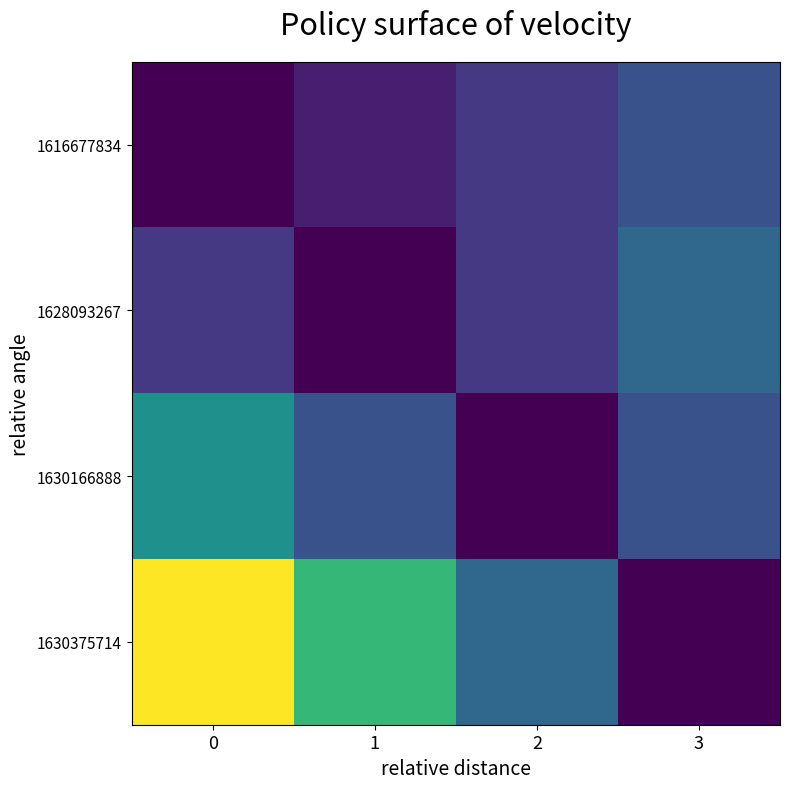

Reading right to left, transcribe all the data shown in this chart.

1616677834: 3=0.2	2=0.2	1=0.1	0=0.0
1628093267: 3=0.3	2=0.2	1=0.0	0=0.2
1630166888: 3=0.2	2=0.0	1=0.2	0=0.5
1630375714: 3=0.0	2=0.3	1=0.7	0=1.0